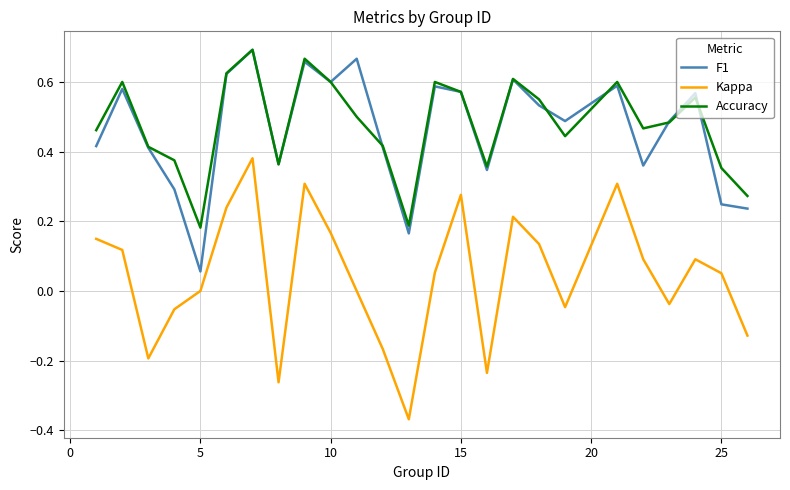

True or false: F1 and Kappa cross at least once.

False